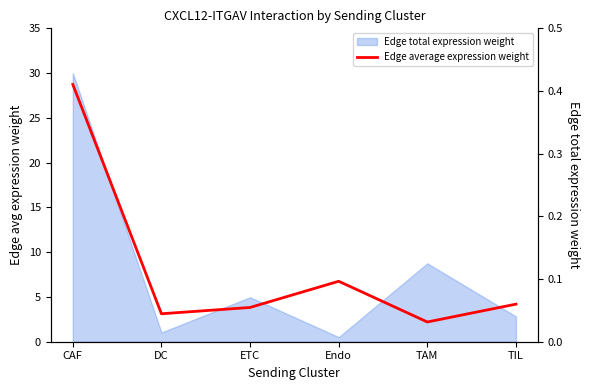

Between Endo and CAF, which is larger?

CAF